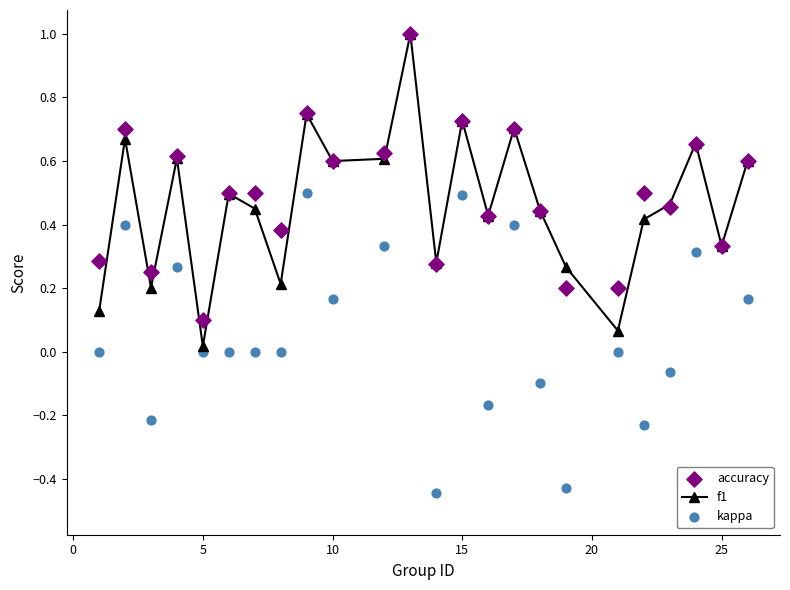

What are all the series names shown in the legend?

f1, accuracy, kappa